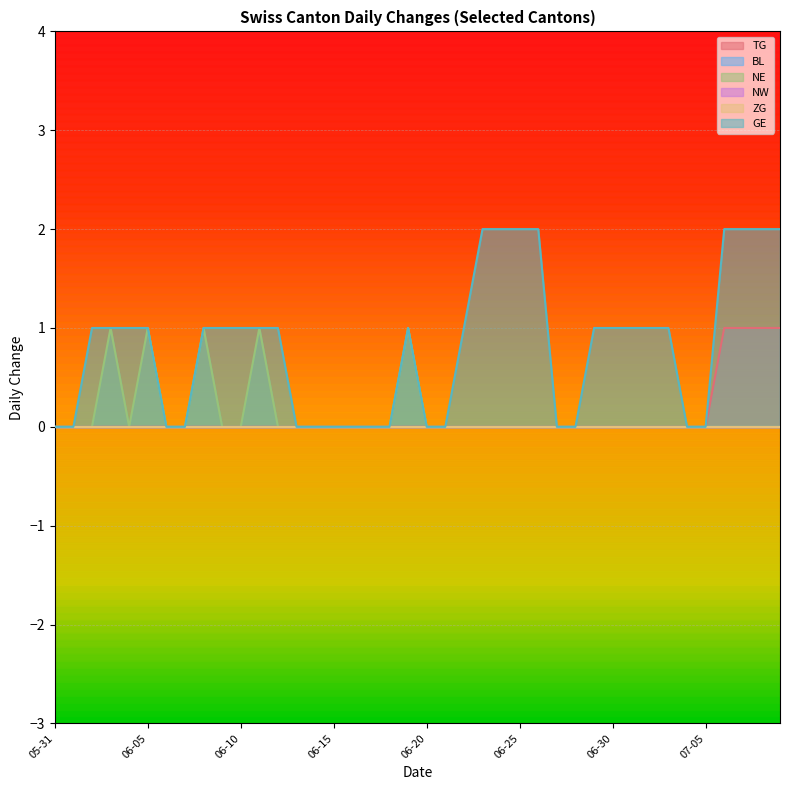

What position from the right is 06-10?

30